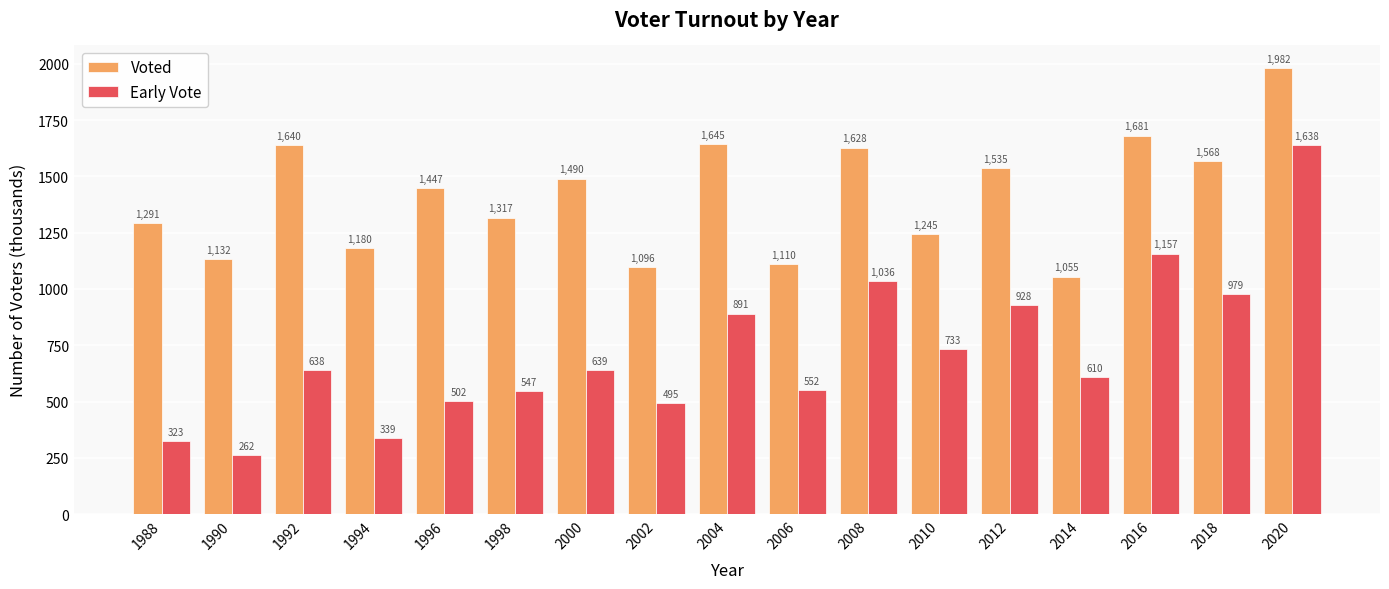

What is the lowest value of the Early Vote series?

262